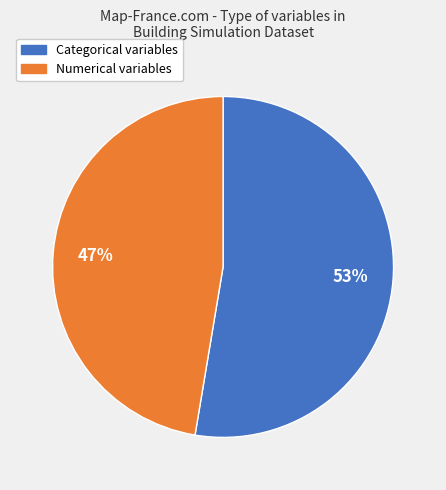

Does any single category account for the majority?

Yes